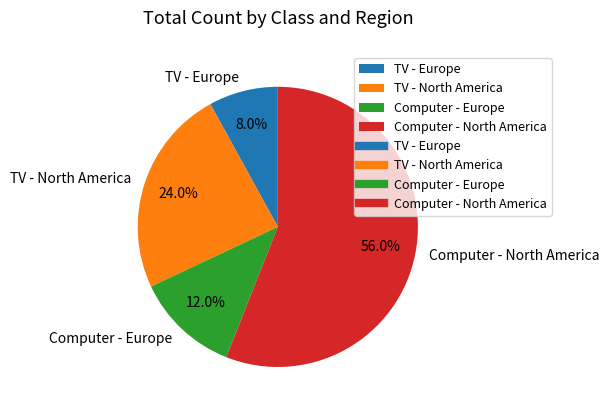

What is the total percentage of Computer - North America and TV - Europe?

64.0%